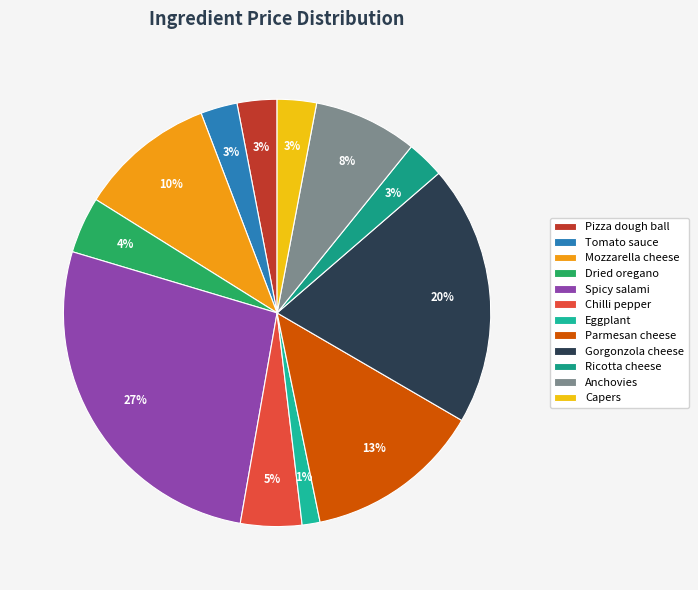

True or false: Pizza dough ball accounts for 3% of the total.

True